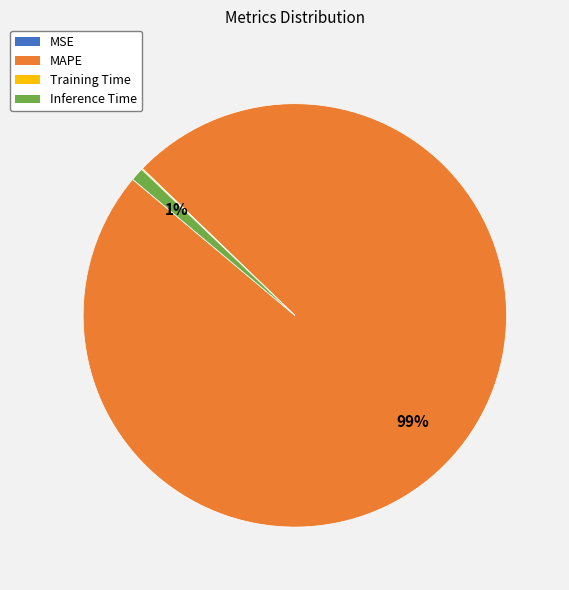

Which has a higher value, Inference Time or MAPE?

MAPE